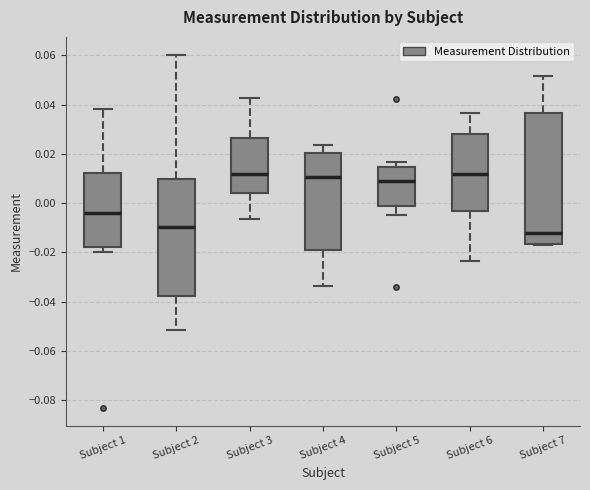

Where does the median line of the box for Subject 7 sit on the y-axis? The values are not printed on the chart, so give them approximately, as read against the axis.

-0.012